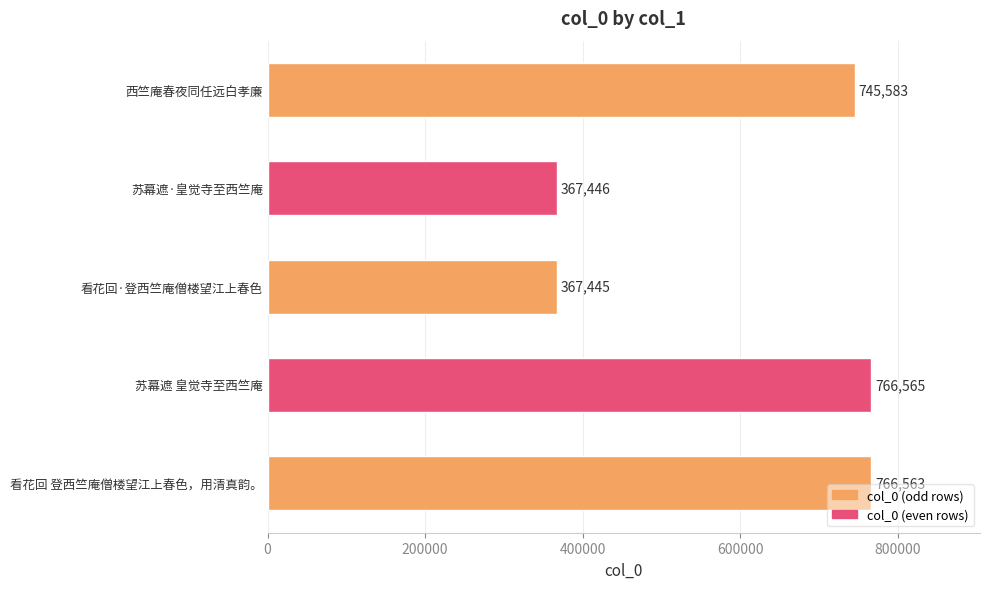

Reading bottom to top, transcribe all the data shown in this chart.

看花回 登西竺庵僧楼望江上春色，用清真韵。=766563	苏幕遮 皇觉寺至西竺庵=766565	看花回·登西竺庵僧楼望江上春色=367445	苏幕遮·皇觉寺至西竺庵=367446	西竺庵春夜同任远白孝廉=745583